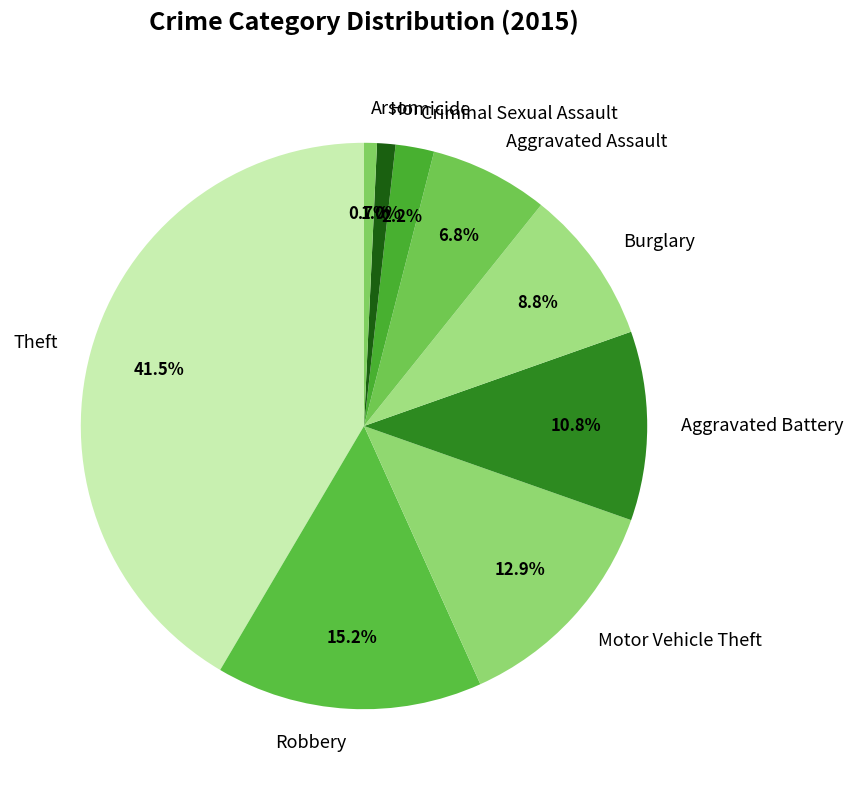

To the nearest percent, what is the combined percentage of Robbery and Burglary?

24%